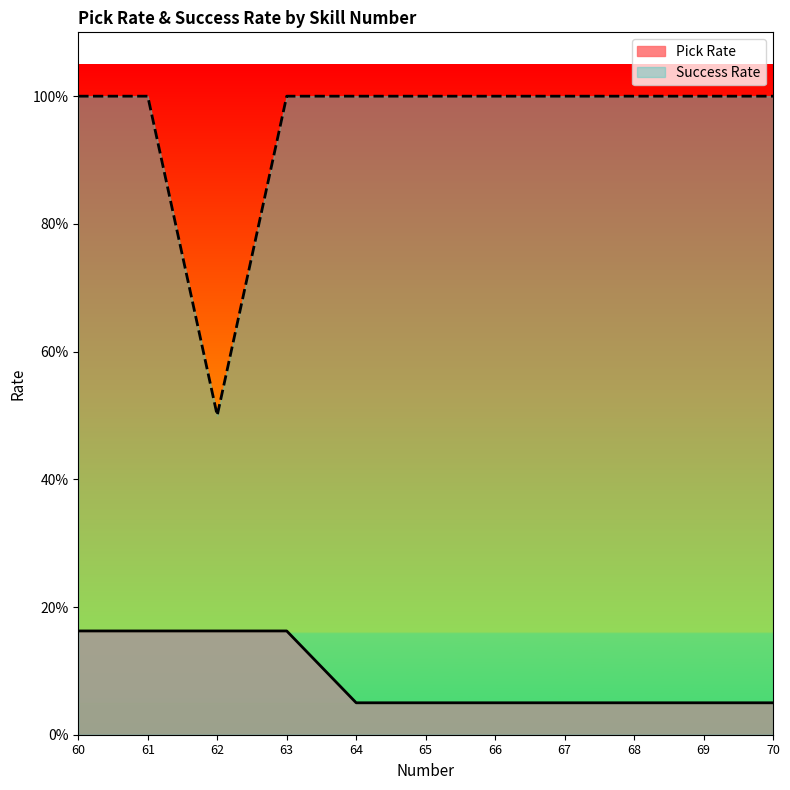

How many categories are shown in the chart?

11